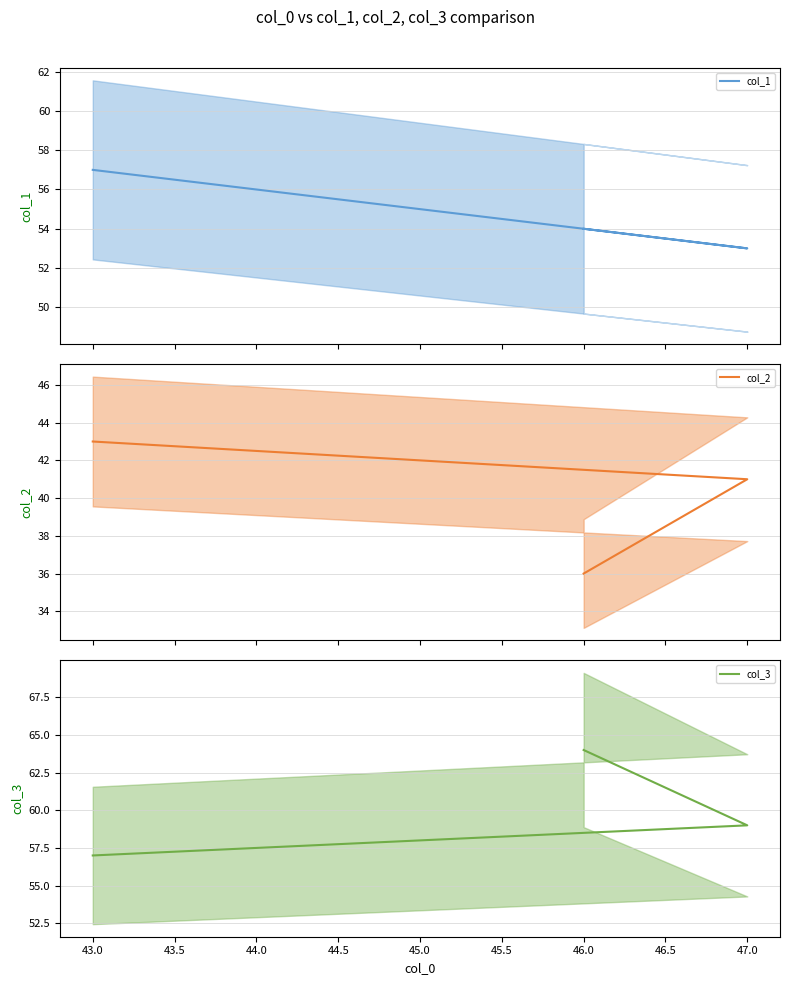

What position from the left is 43.0?

1